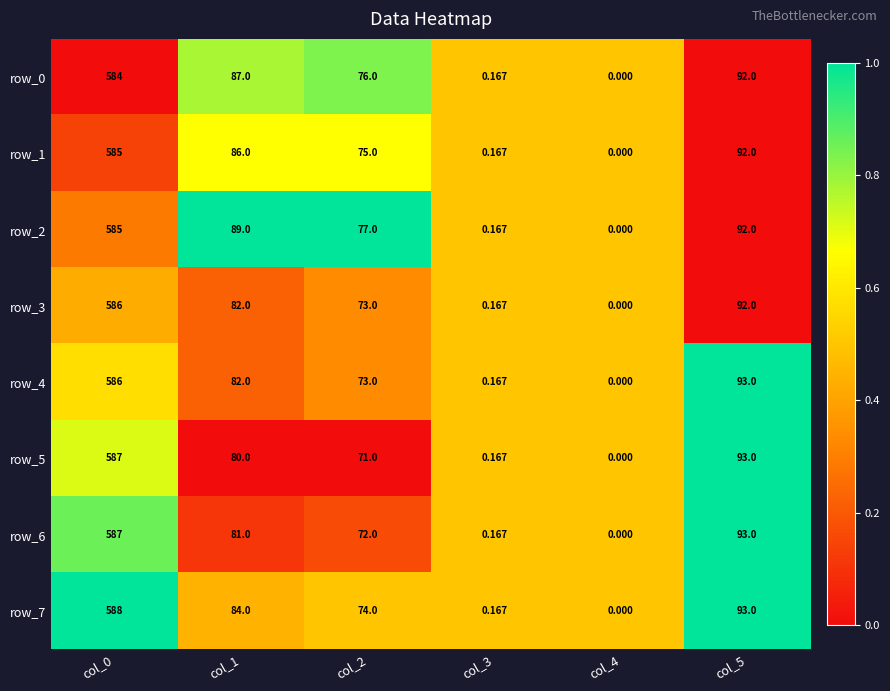

What is the difference between the row_5 values at col_3 and col_5?

92.8